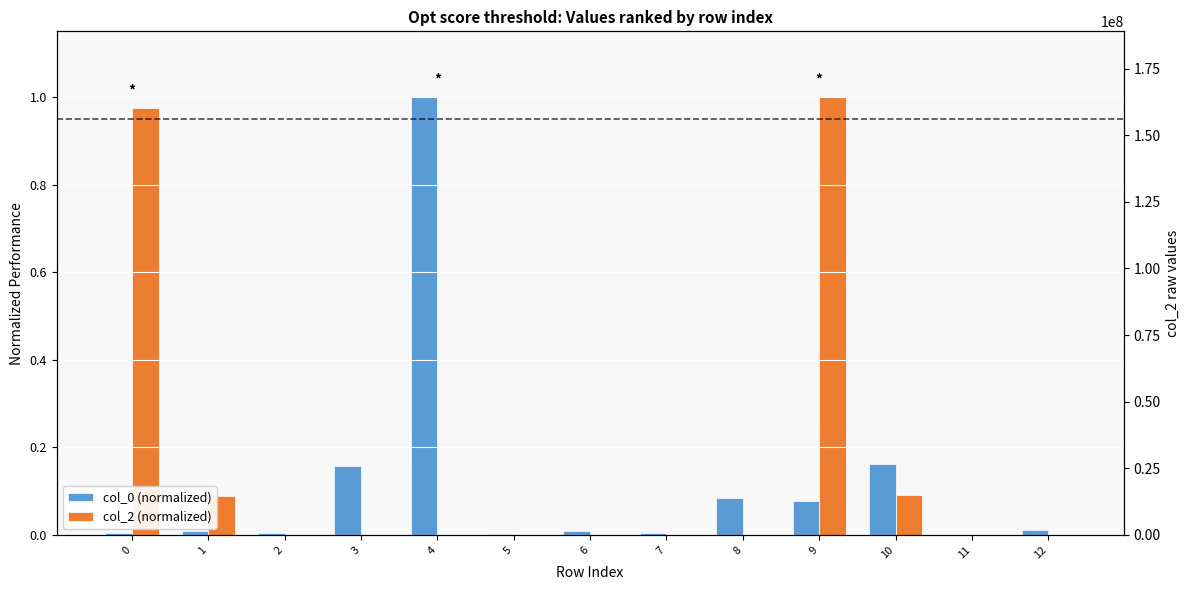

Are the bars horizontal?

No